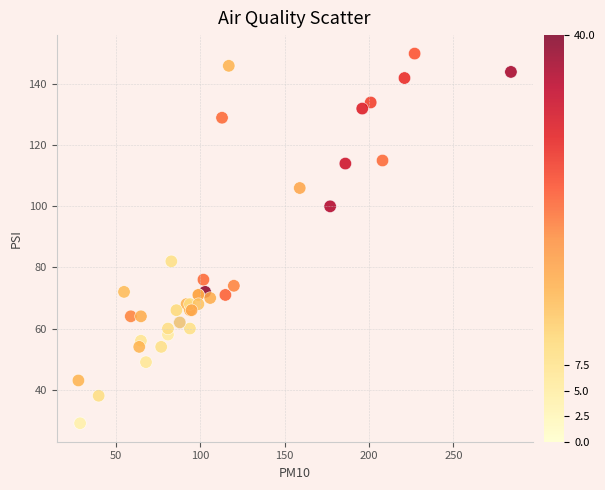

What Y value in the scatter plot is closest to 89?

82